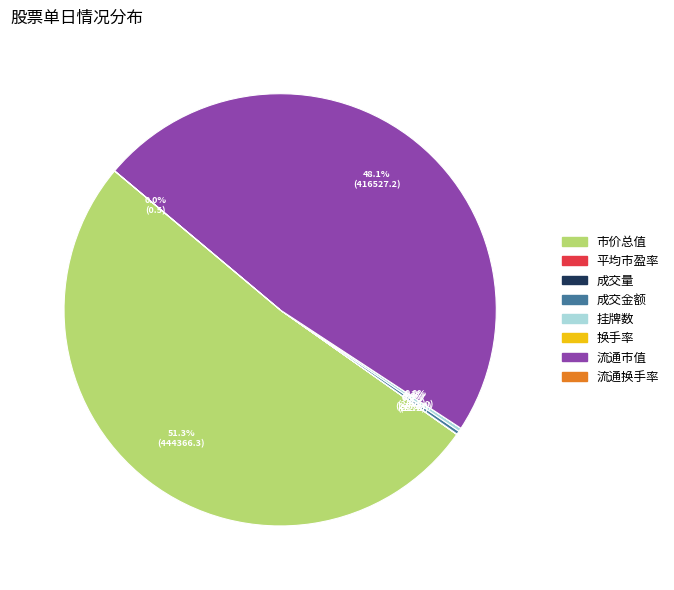

Does any single category account for the majority?

Yes